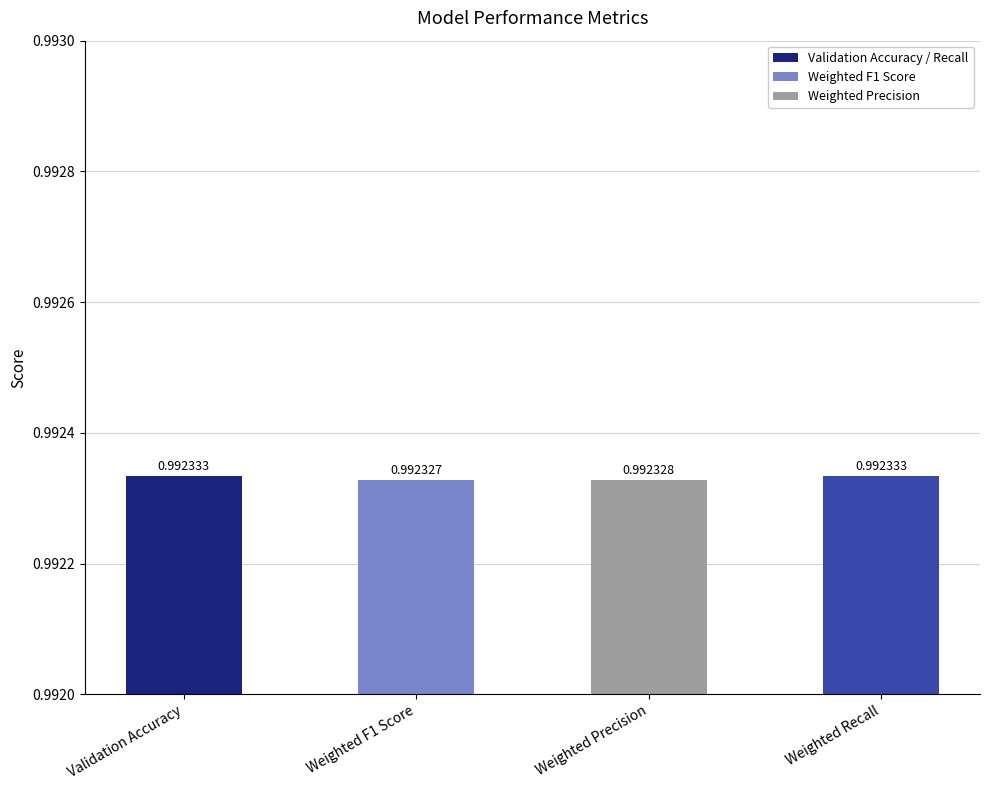

At which label is the value closest to 0?

Weighted F1 Score